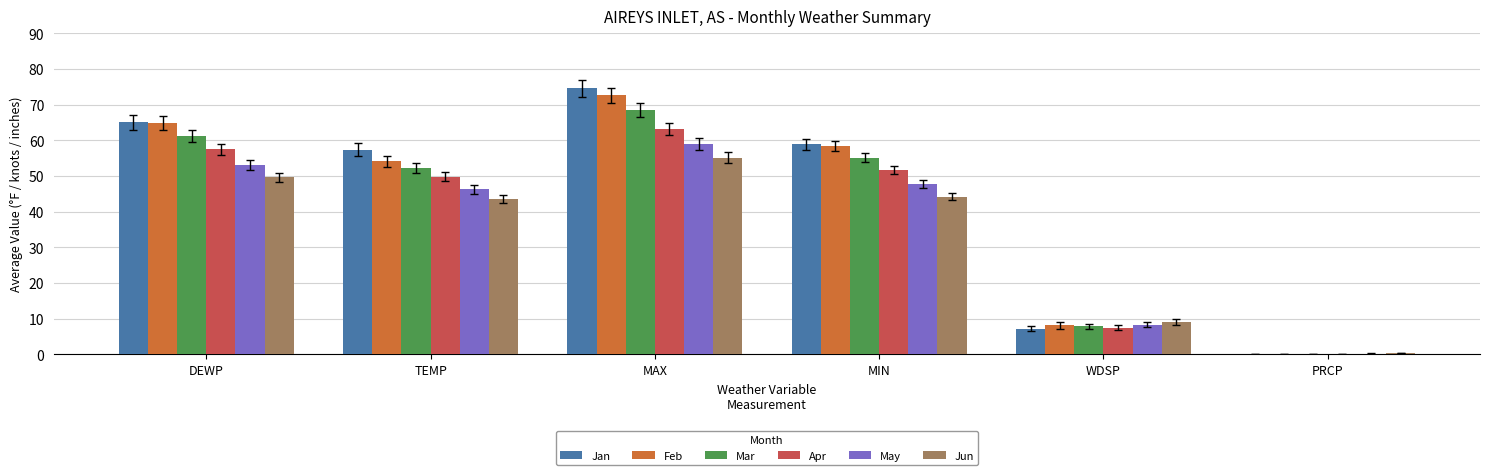

How many series are shown in this chart?

6